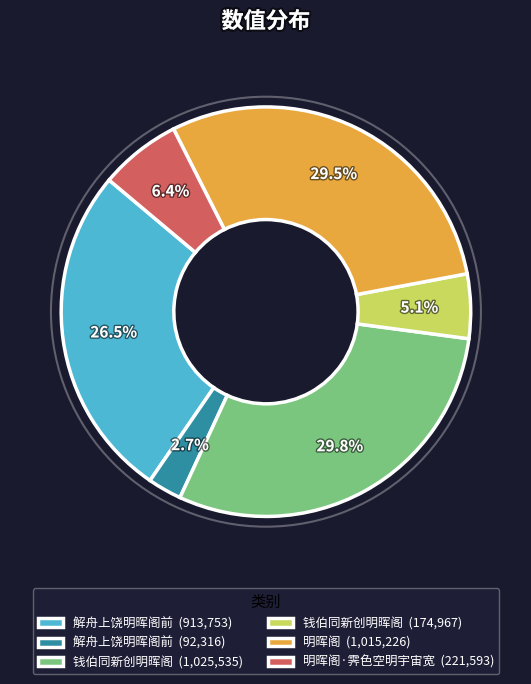

How much of the chart is everything except 明晖阁·霁色空明宇宙宽 (221,593)?

93.6%